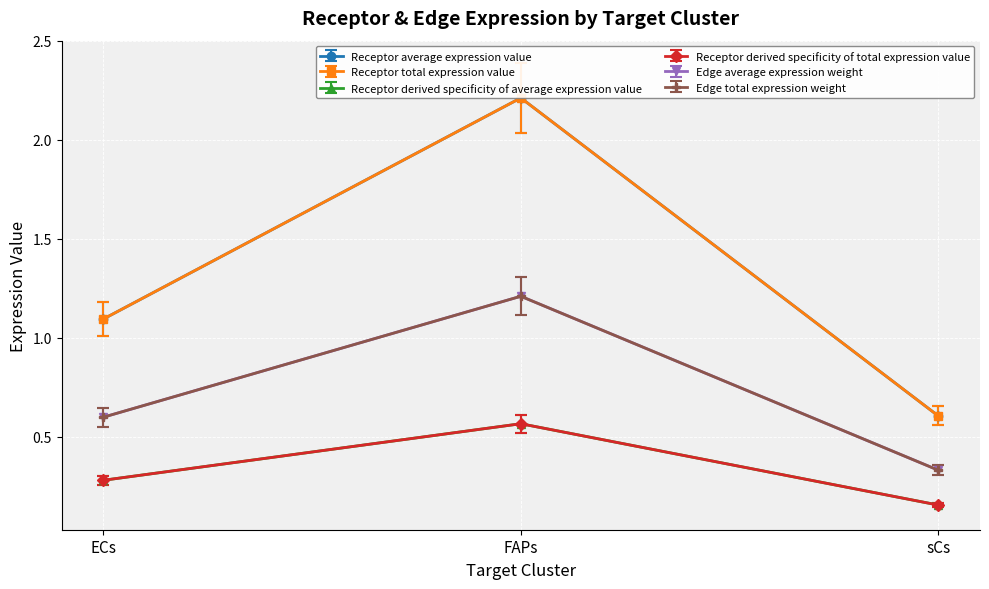

Is this an area chart (filled region under the line)?

No